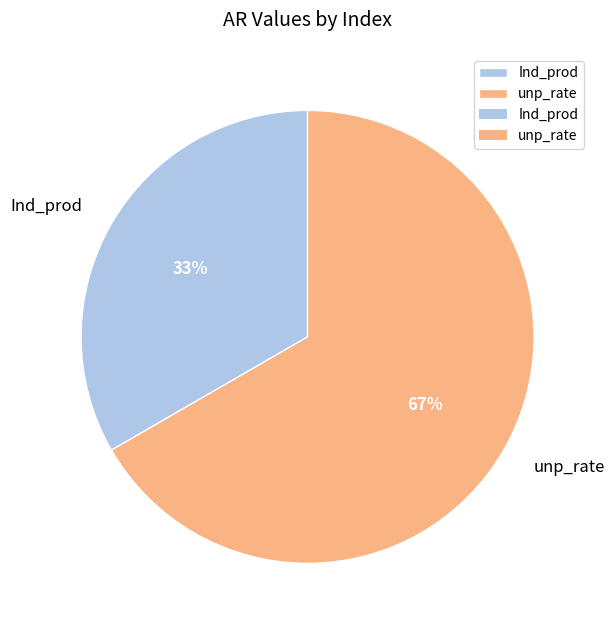

Which category has the biggest portion of the pie?

unp_rate